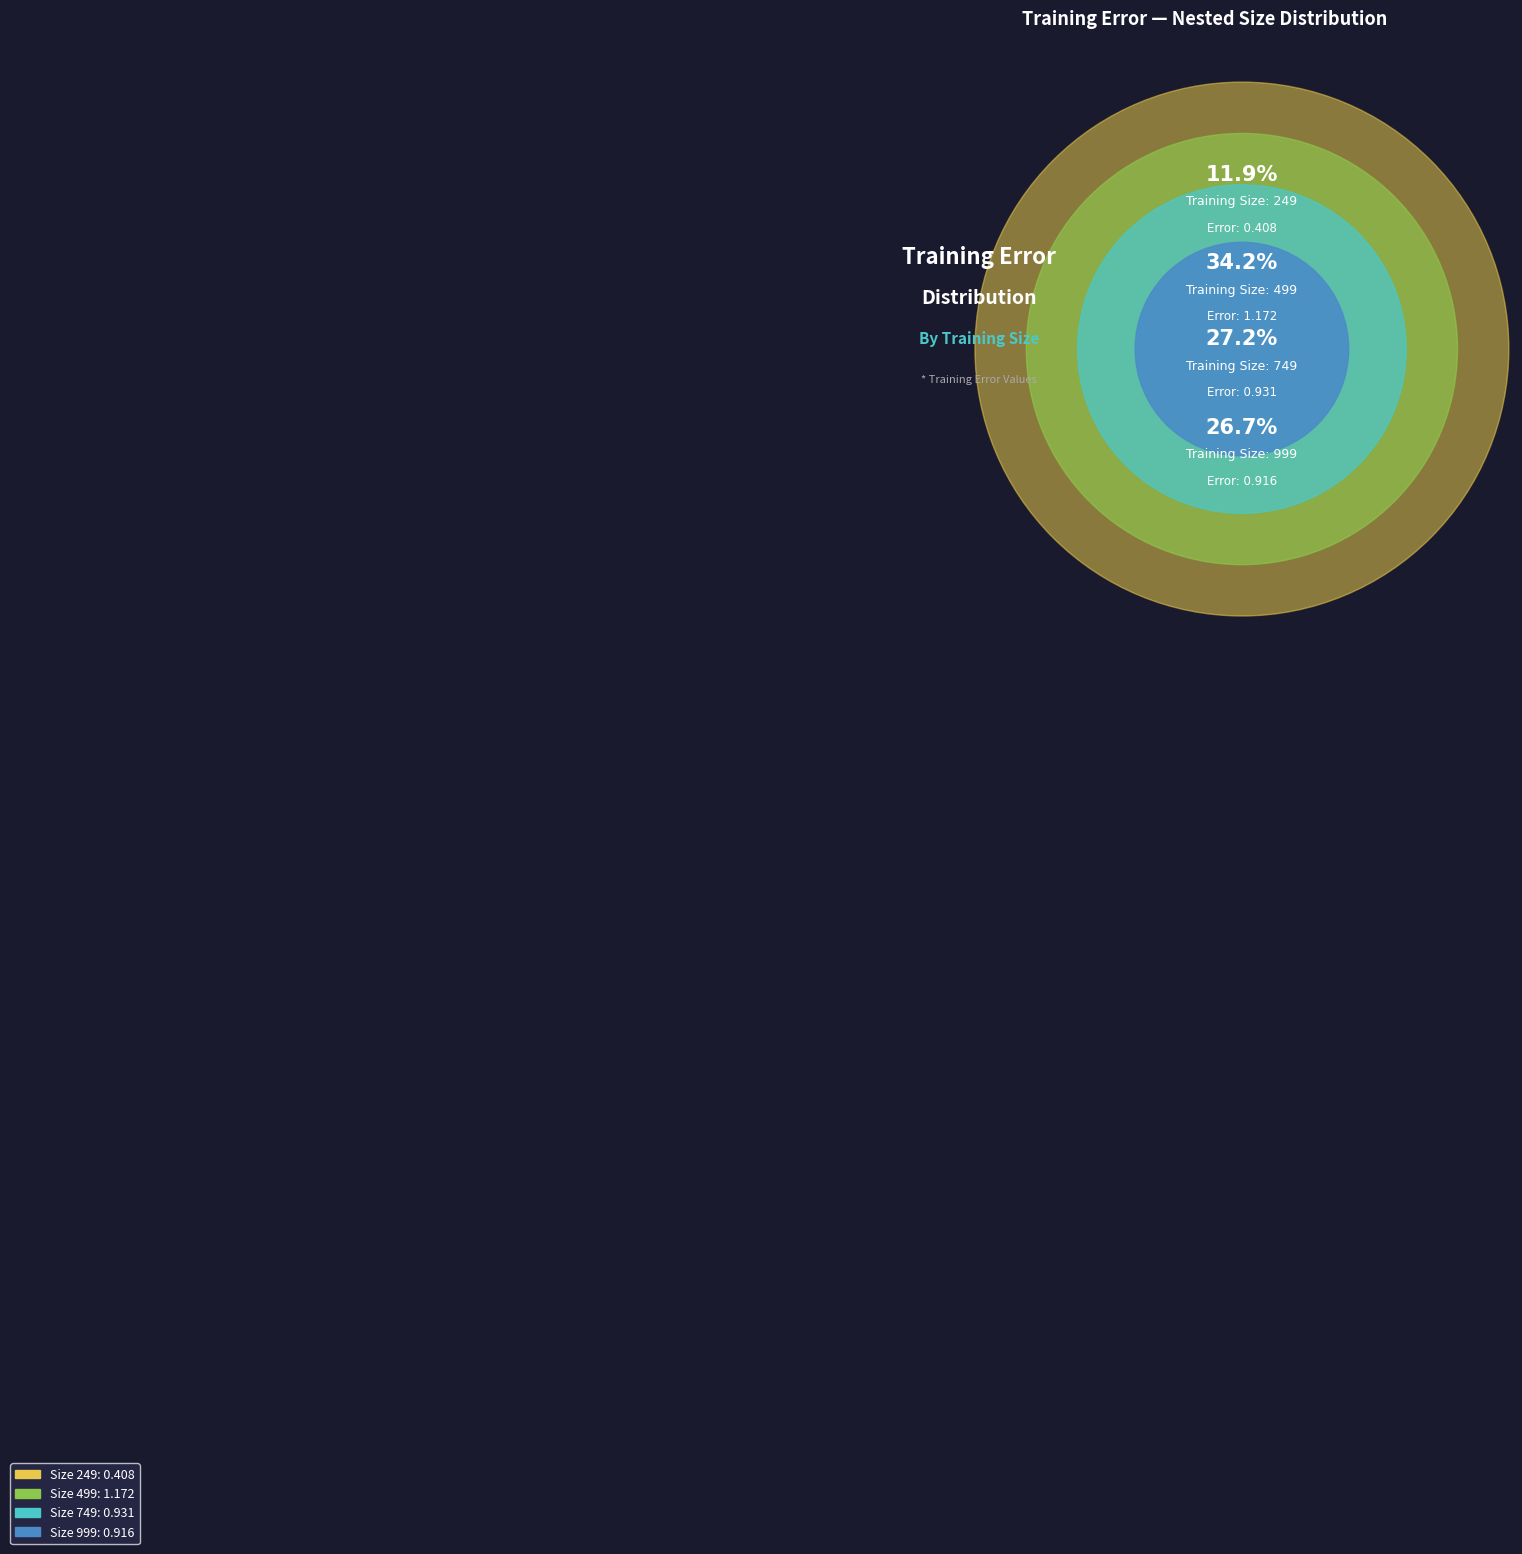

To the nearest percent, what percentage of the pie is 249?

12%